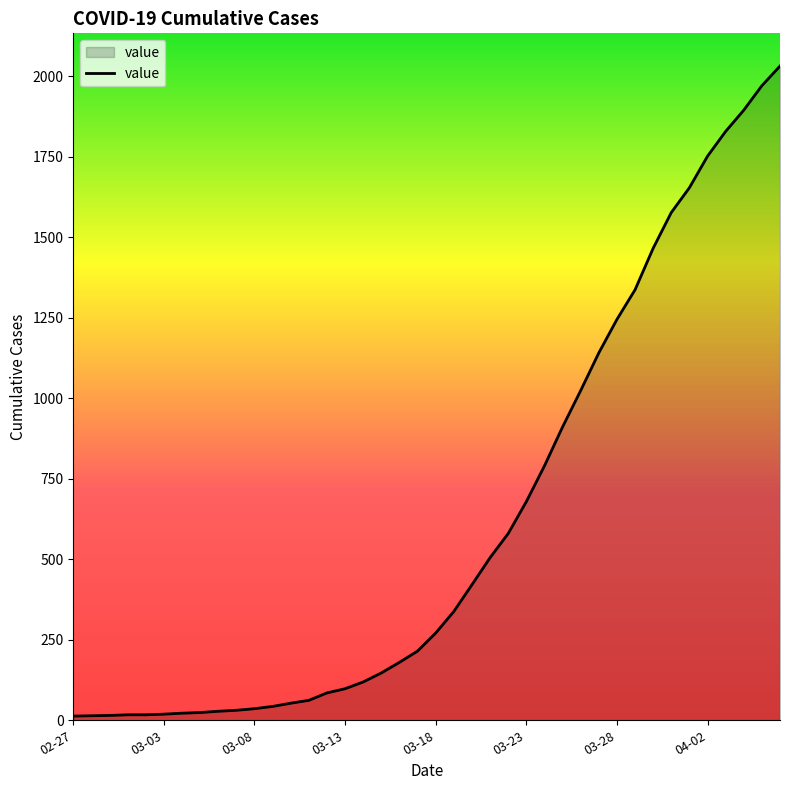

What is the greatest value displayed?

2032